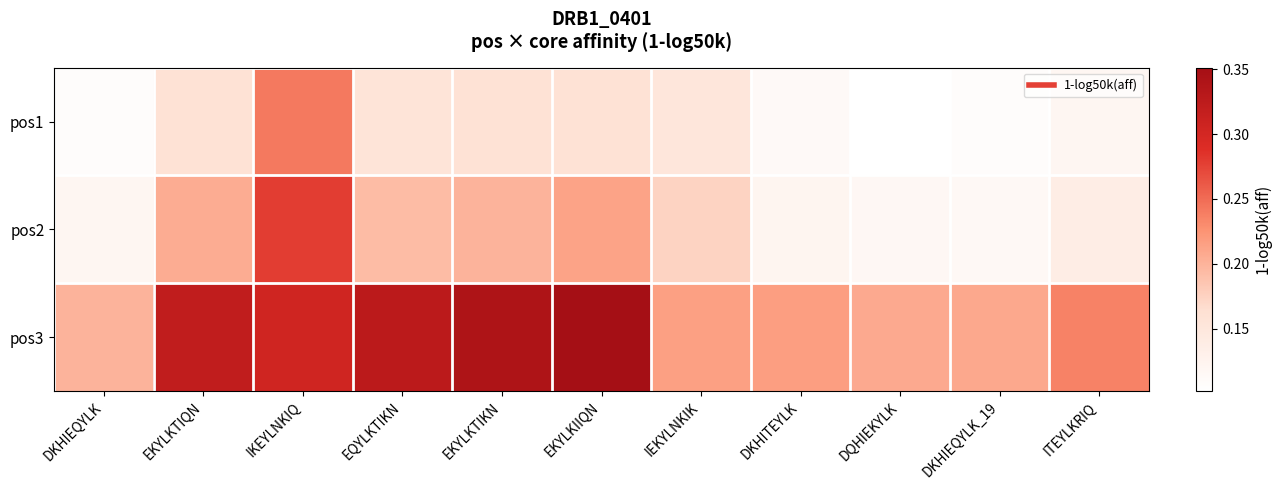

What is the difference between the highest and lowest values at ITEYLKRIQ?

0.1